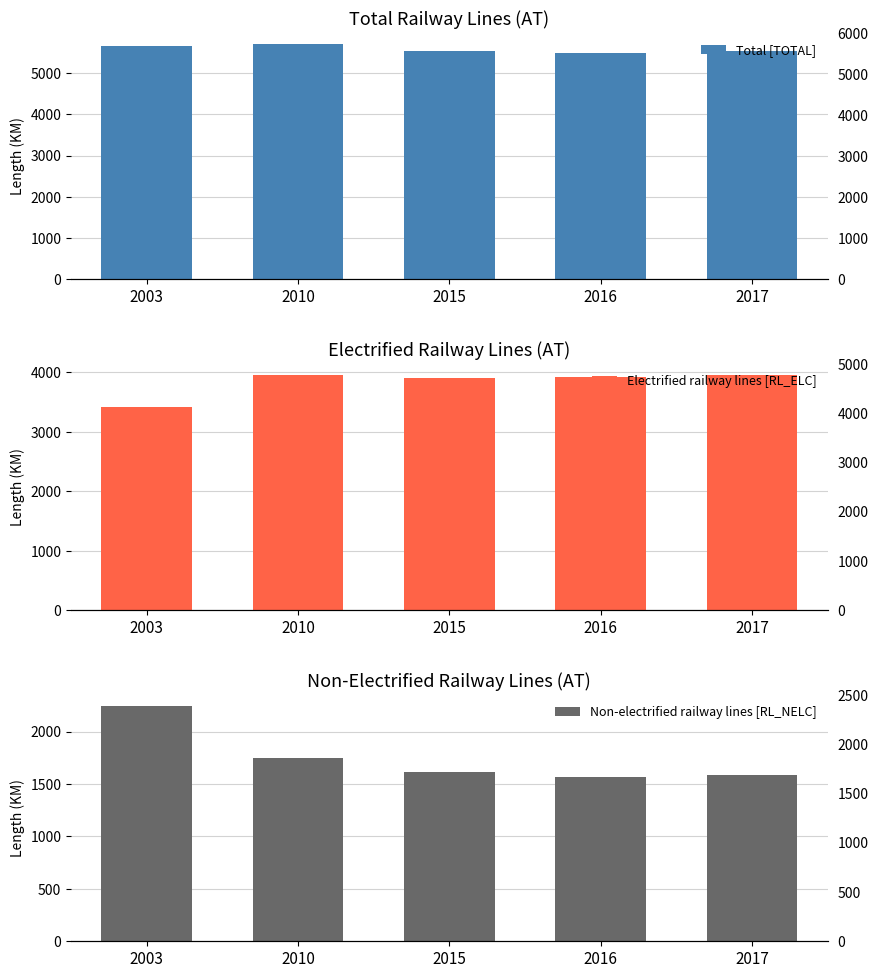

List the series in order of their peak value, highest first.

Total [TOTAL], Electrified railway lines [RL_ELC], Non-electrified railway lines [RL_NELC]